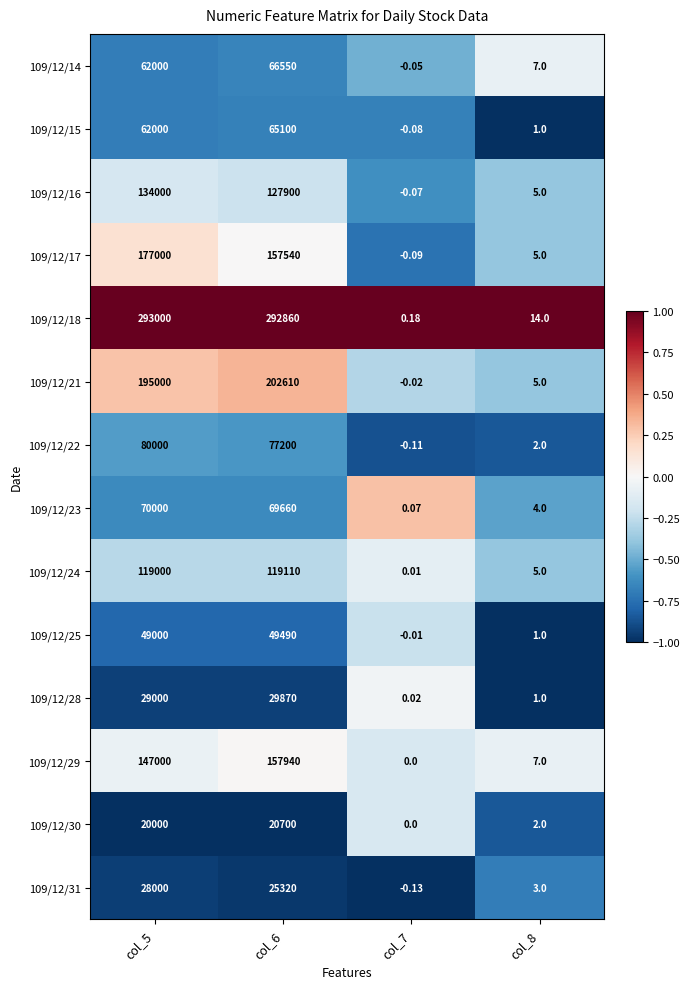

Is the value of 109/12/25 at col_5 greater than the value of 109/12/29 at col_7?

Yes